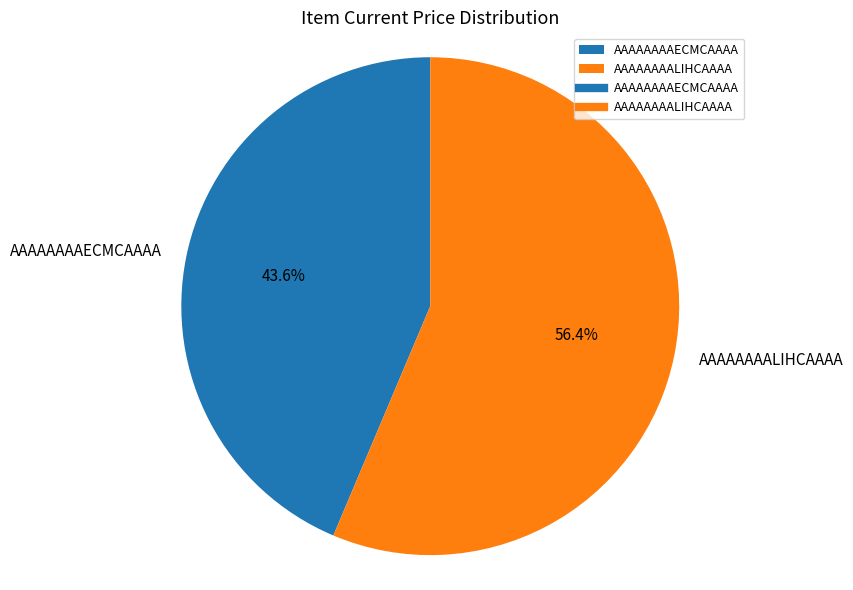

To the nearest percent, what is the difference between the AAAAAAAAECMCAAAA and AAAAAAAALIHCAAAA slice percentages?

13%